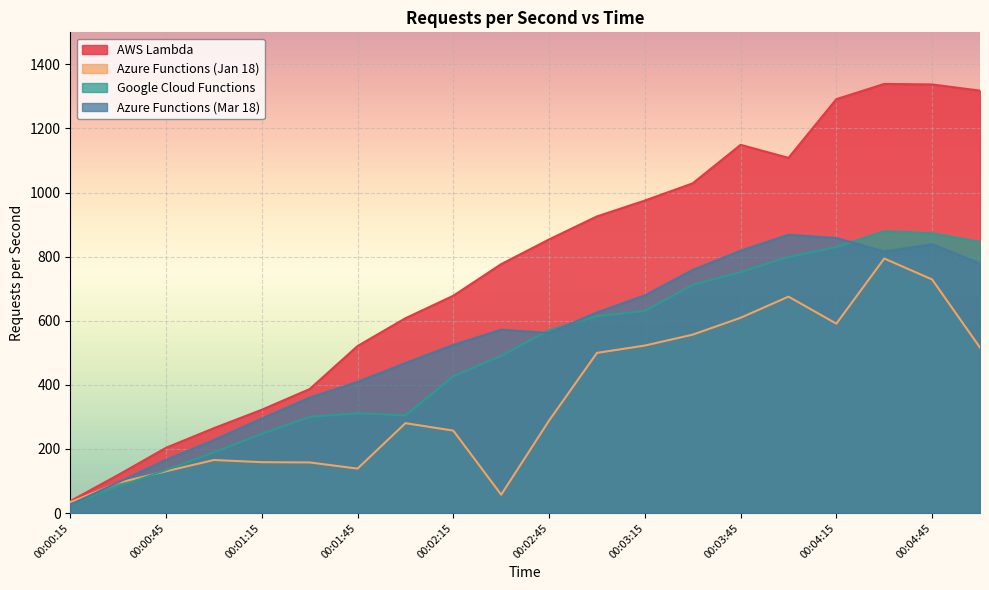

Is it true that Azure Functions (Mar 18) equals 468.1 at 00:02:00?

True